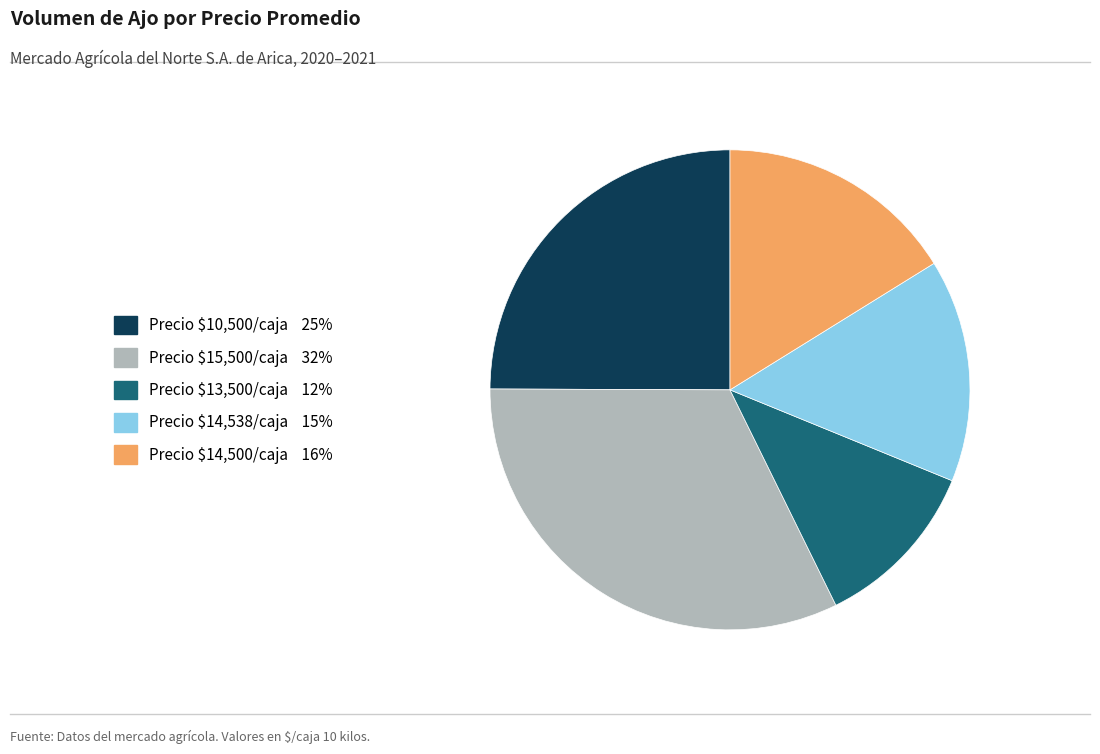

Does any single category account for the majority?

No